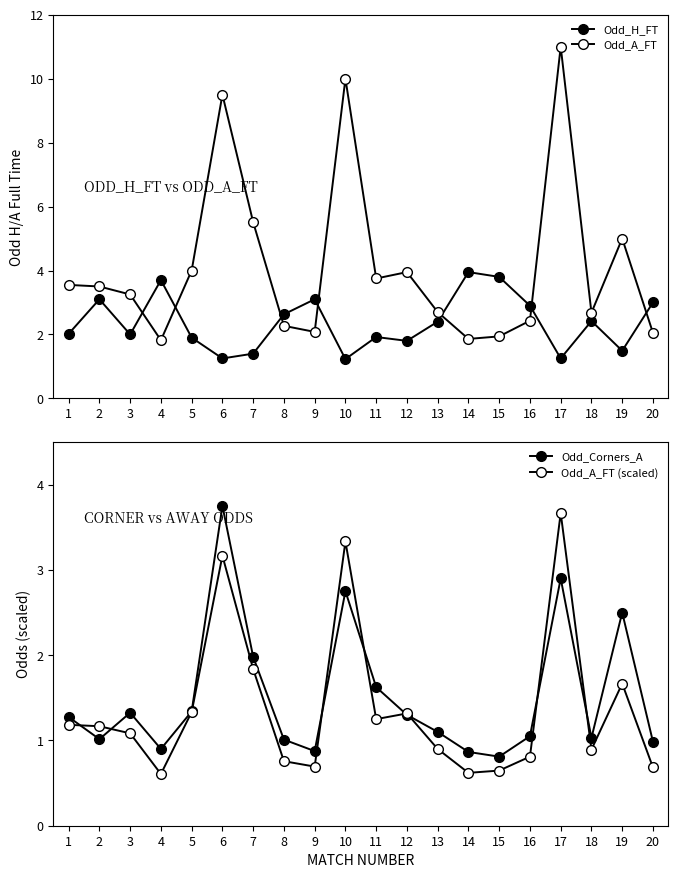

What are all the series names shown in the legend?

Odd_H_FT, Odd_A_FT, Odd_Corners_A, Odd_A_FT (scaled)